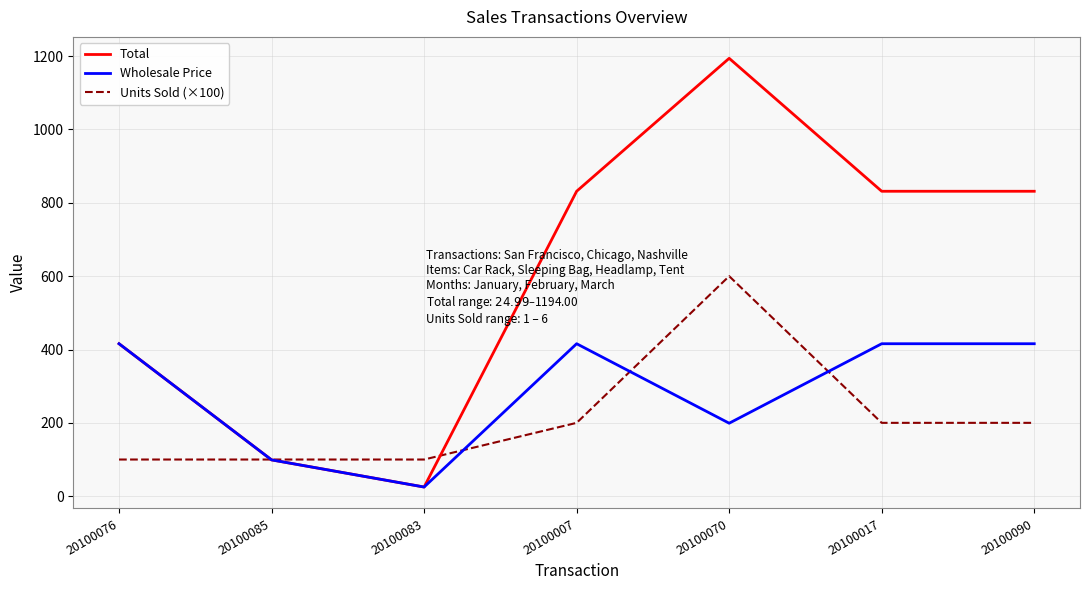

Is it true that Units Sold (×100) equals 200.0 at 20100090?

True